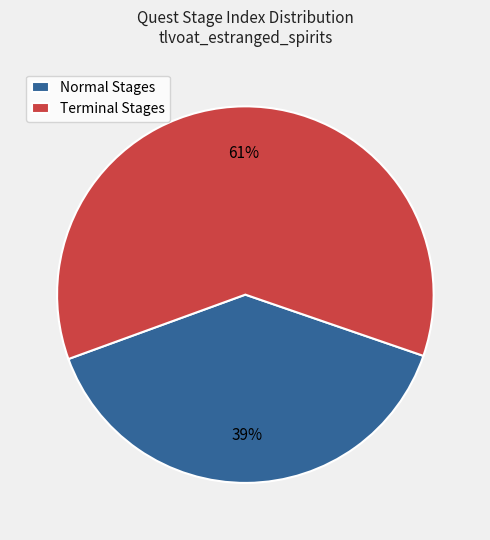

What percentage is the Terminal Stages slice, to the nearest percent?

61%